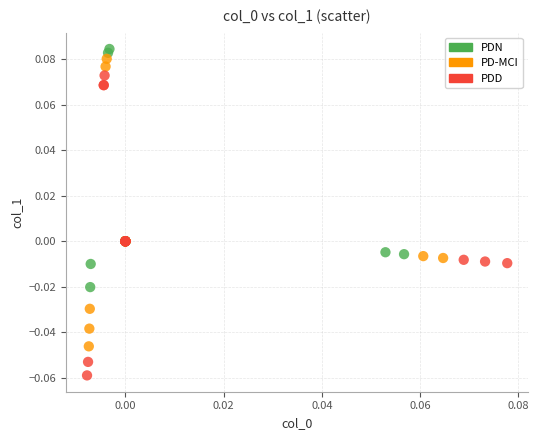

Which series contains the lowest Y value?

PDD